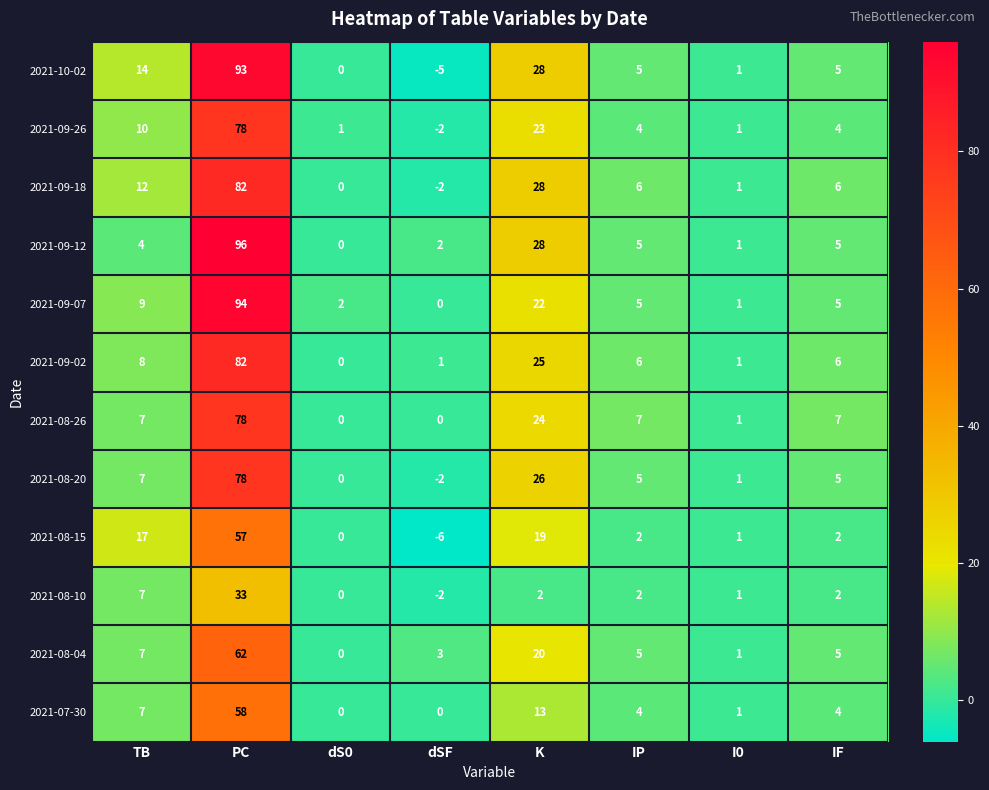

Which category has the lowest value in the 2021-08-10 series?

dSF